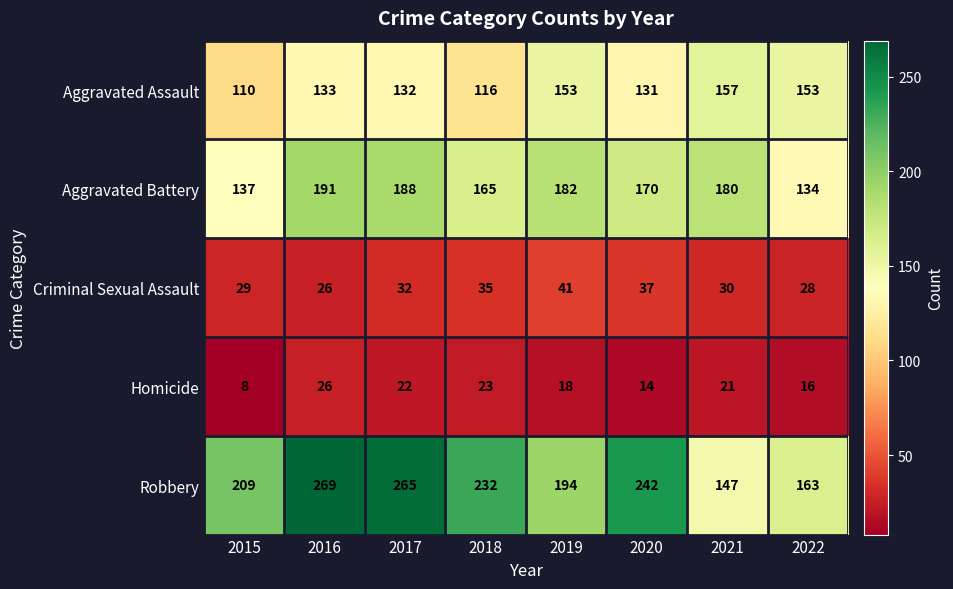

What is the smallest value displayed?

8